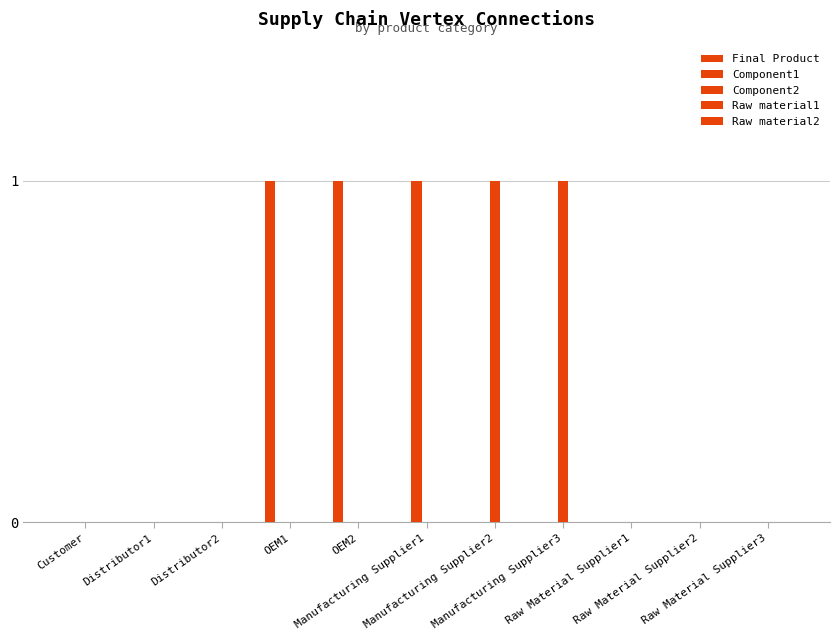

What position from the left is Raw Material Supplier3?

11